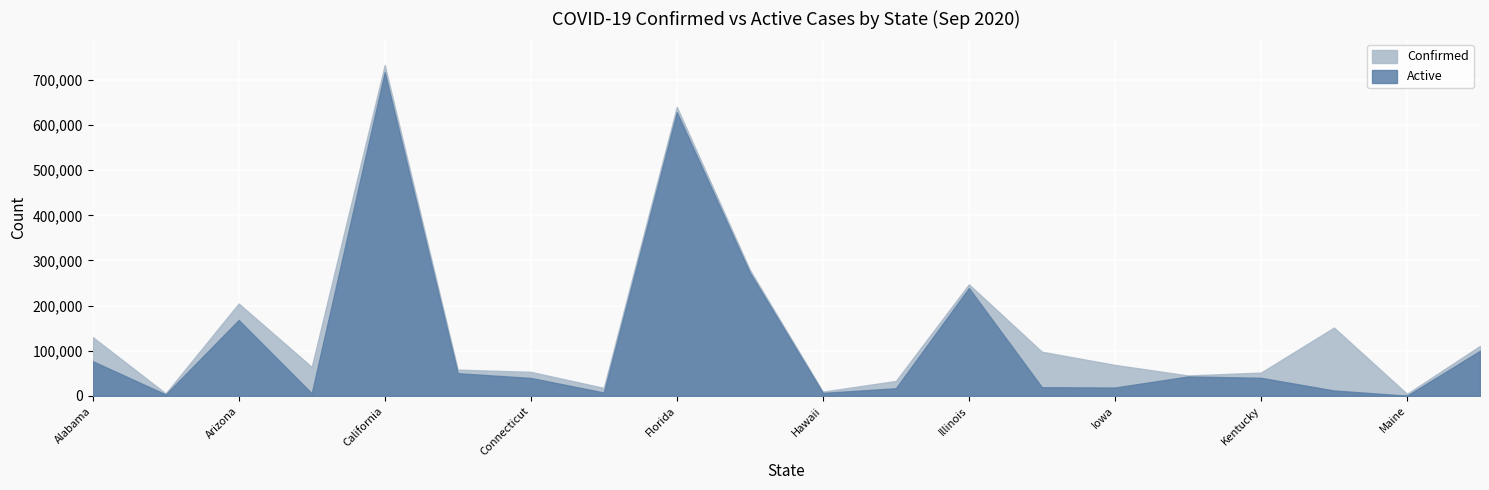

What is the difference between the maximum and minimum values in the Active series?

716531